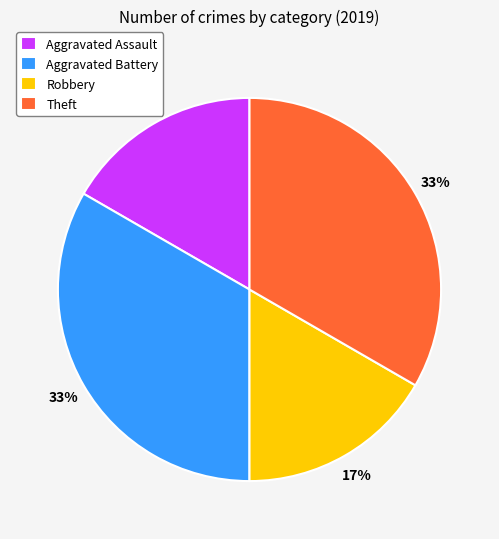

To the nearest percent, what percentage of the pie is Robbery?

17%